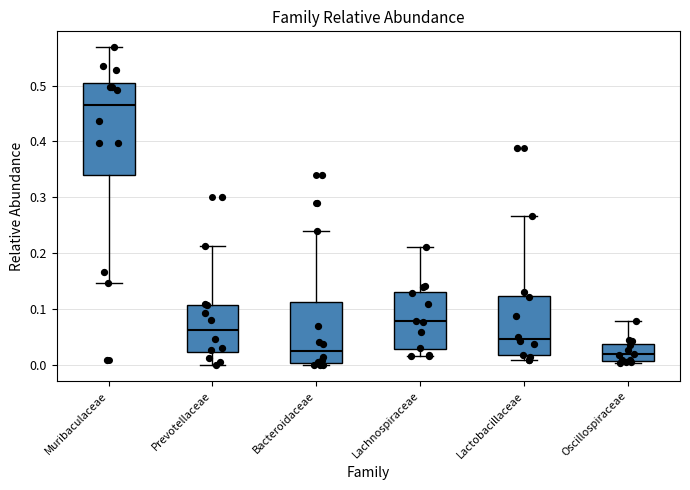

Where does the median line of the box for Oscillospiraceae sit on the y-axis? The values are not printed on the chart, so give them approximately, as read against the axis.

0.02